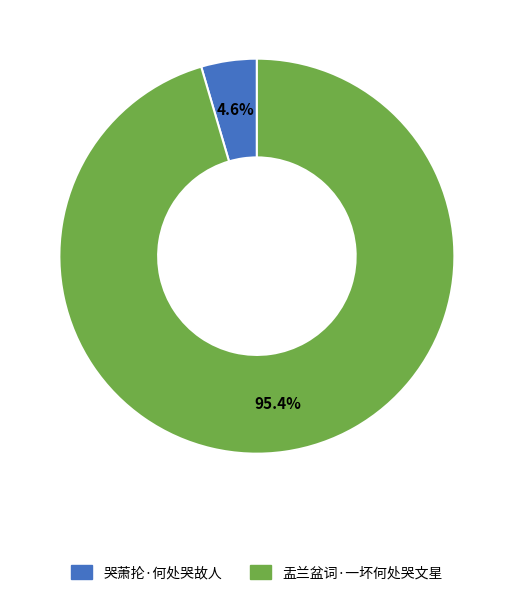

Rank the categories by value from lowest to highest.

哭萧抡·何处哭故人, 盂兰盆词·一坏何处哭文星